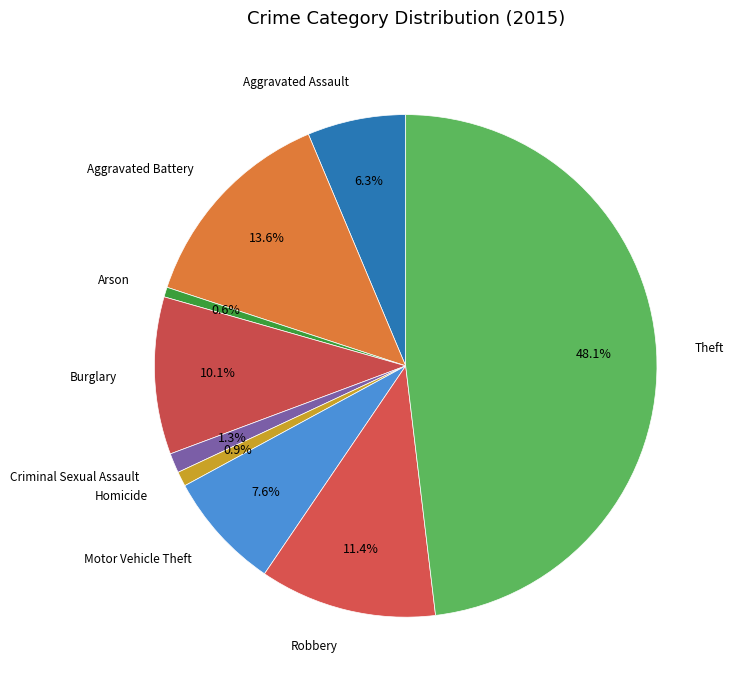

What is the ratio of the value at Burglary to the value at Aggravated Battery?

0.7